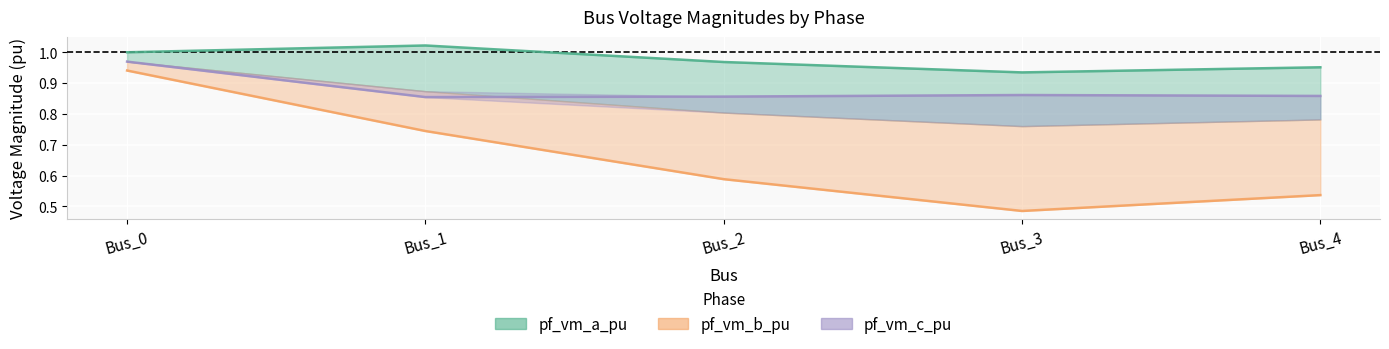

Which has a higher value, Bus_4 or Bus_0?

Bus_0